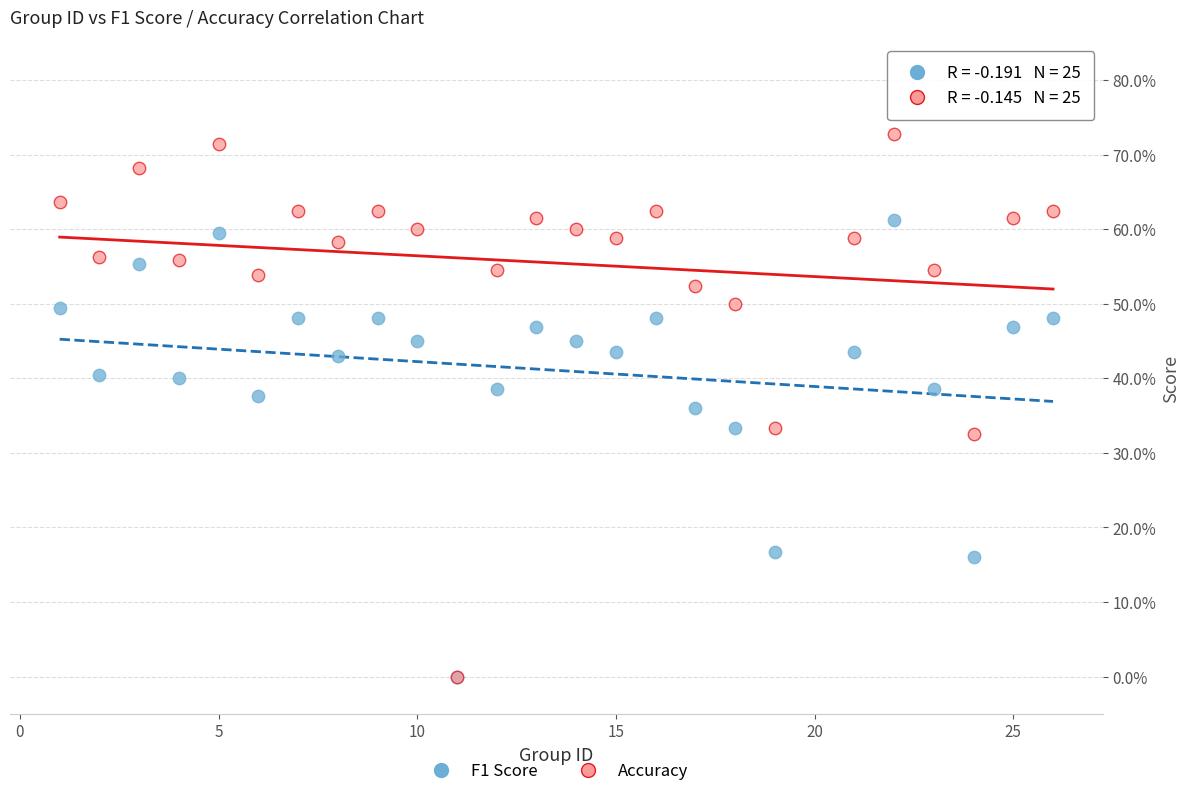

Which series has the largest Y range (max minus min)?

Accuracy